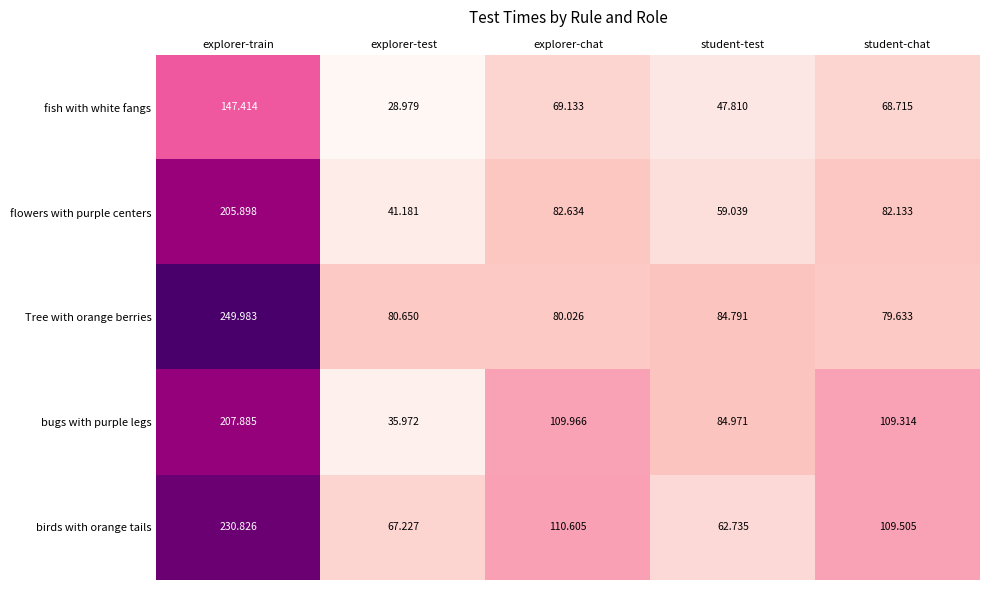

At which category is the sum across all series the highest?

explorer-train